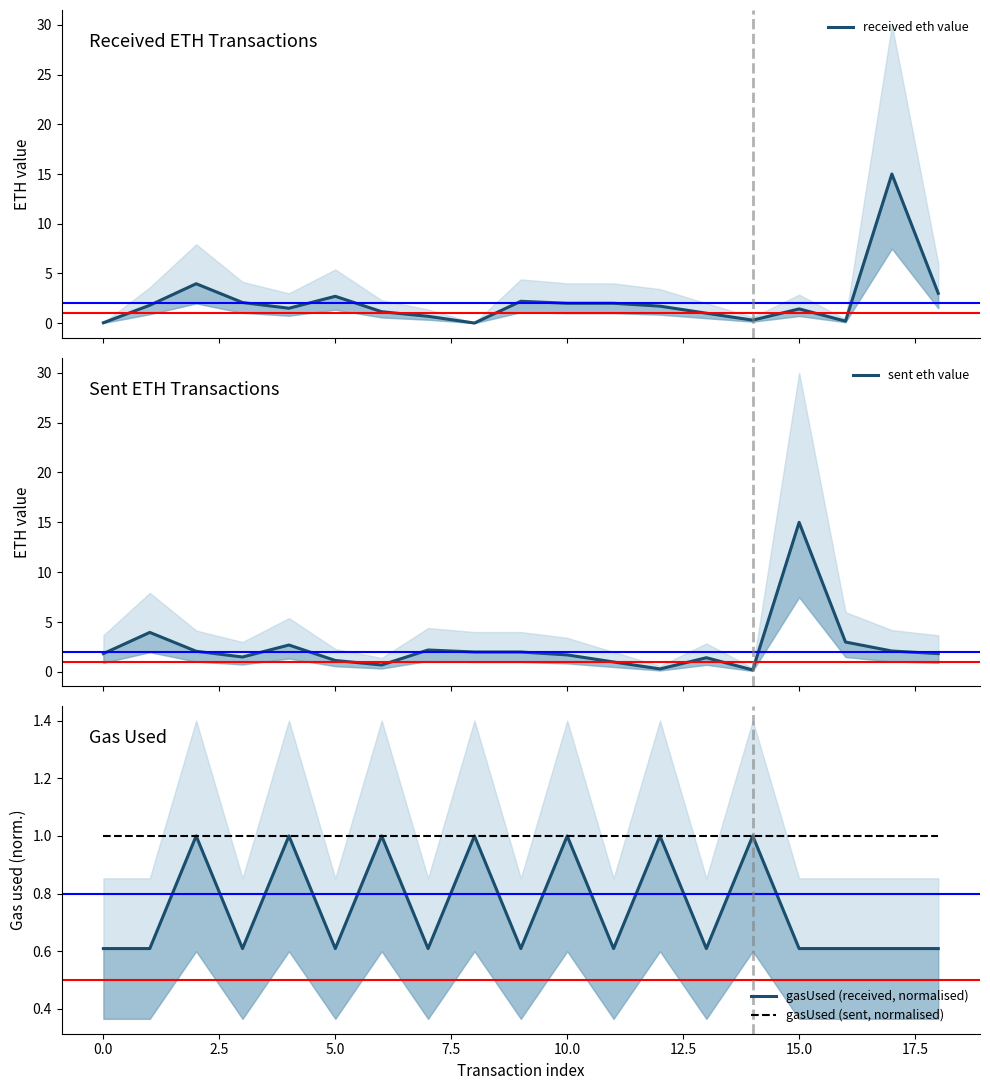

At which category is the sum across all series the highest?

17